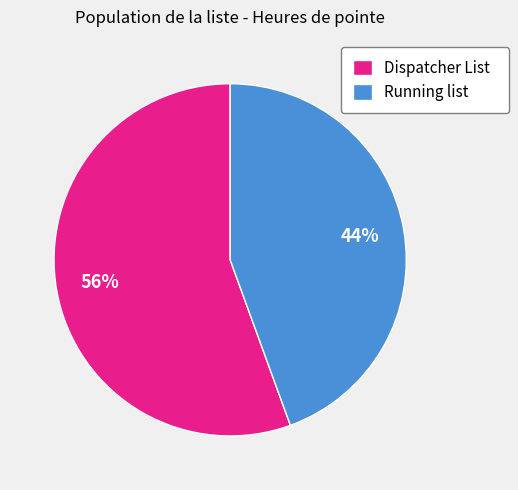

Is there a majority slice in this chart?

Yes